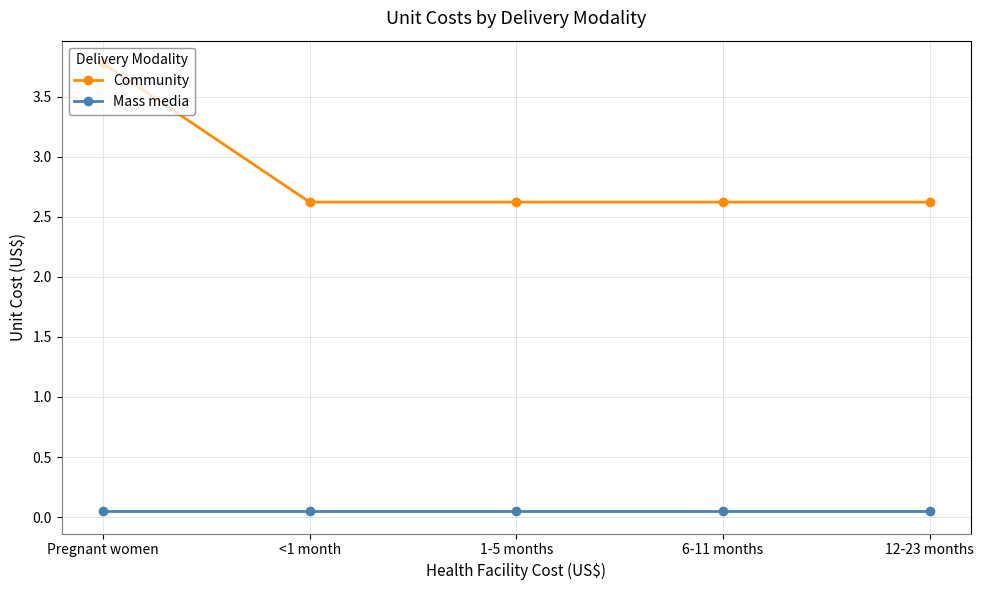

What is the highest value of the Community series?

3.8